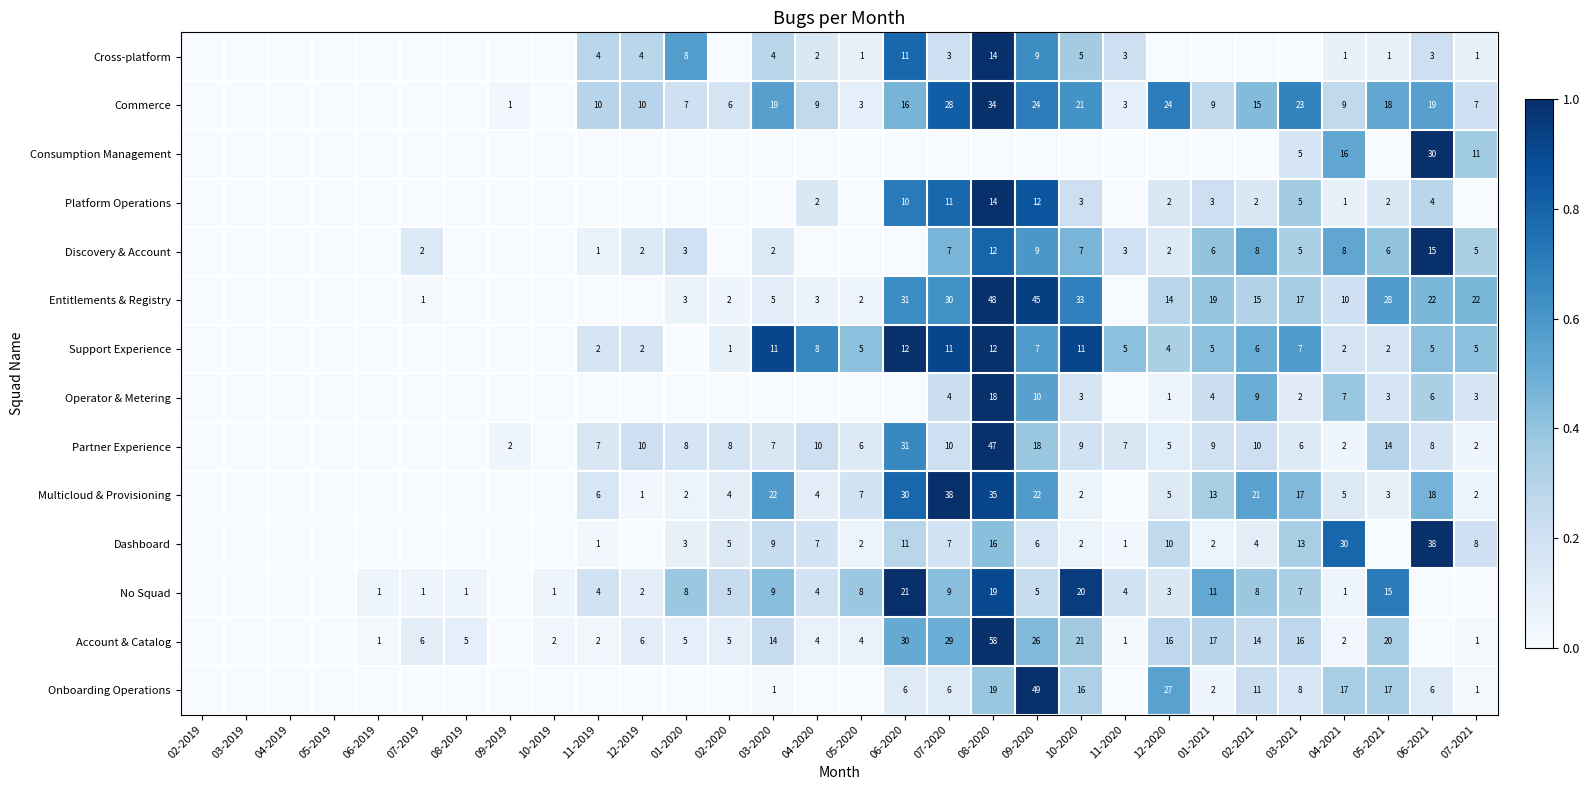

Is the value of Dashboard at 09-2020 greater than the value of Discovery & Account at 11-2019?

Yes